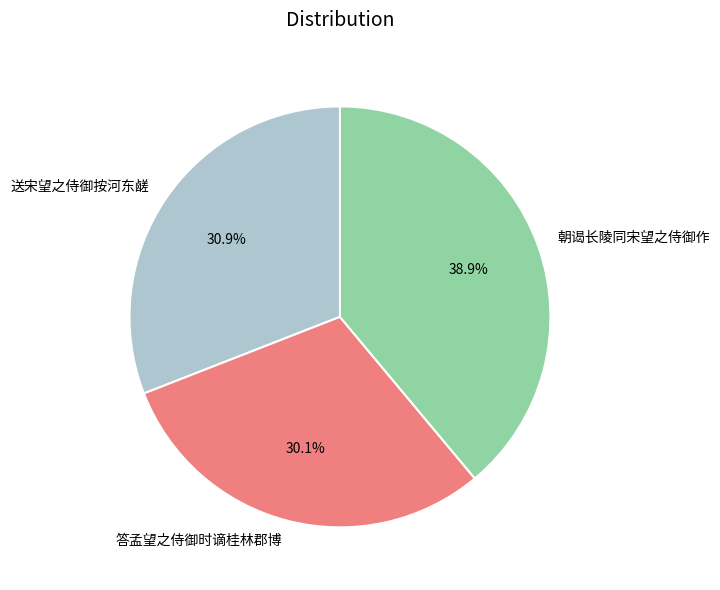

Rank the categories by value from highest to lowest.

朝谒长陵同宋望之侍御作, 送宋望之侍御按河东鹾, 答孟望之侍御时谪桂林郡博